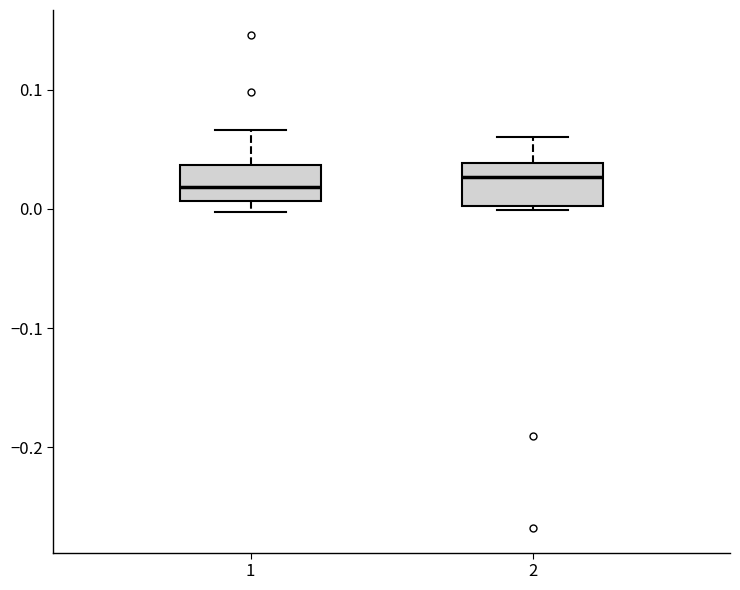

Reading left to right, transcribe this box plot: for each box, give where its median line is, the range the box spans, and where its two whiskers end, as read against the y-axis. The values are not printed on the chart, so give them approximately, as read against the axis.

1: median 0.02, box 0.01 to 0.04, whiskers 0.00 to 0.07
2: median 0.03, box 0.00 to 0.04, whiskers 0.00 (just below the box's lower edge) to 0.06